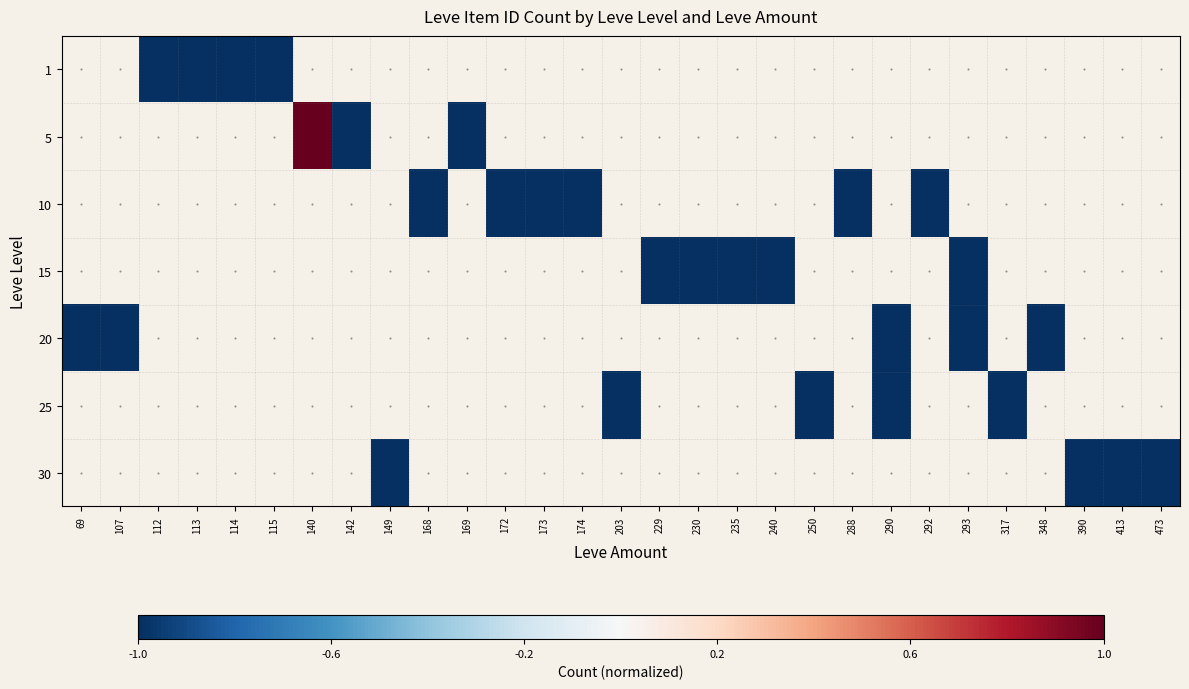

List the series in order of their peak value, lowest first.

1, 5, 10, 15, 20, 25, 30